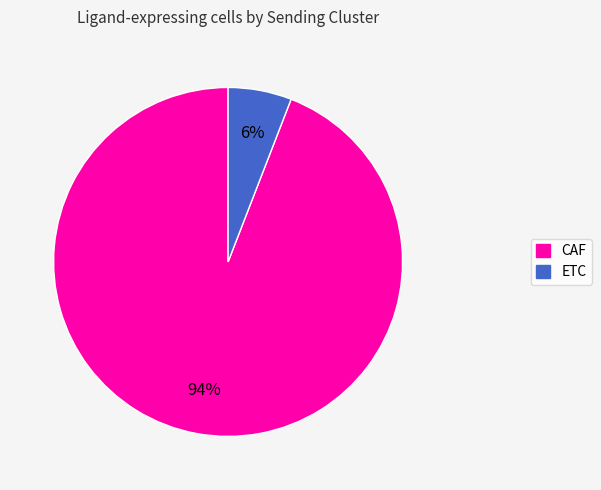

Count the number of slices in the pie.

2